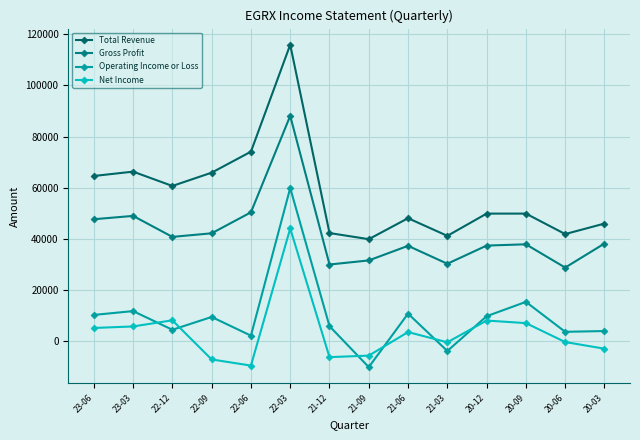

The Gross Profit series shows 38200 at 20-03. True or false?

True